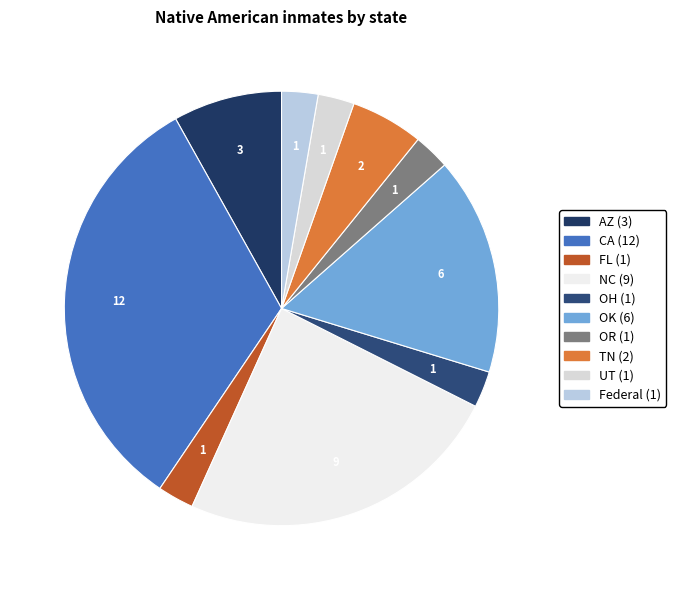

Does any single category account for the majority?

No